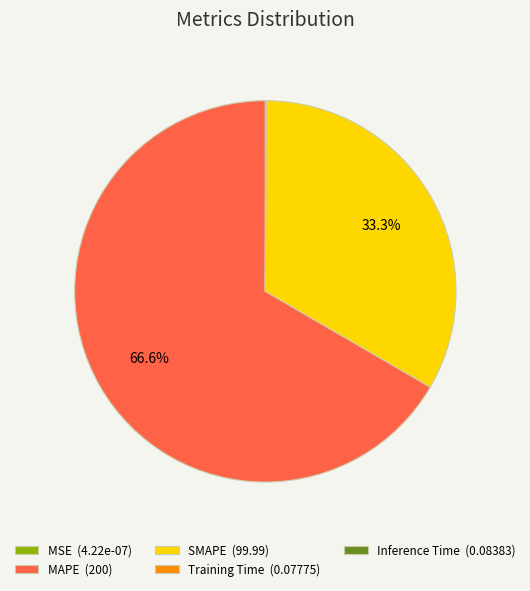

Does MAPE (200) account for over 50% of the chart?

Yes